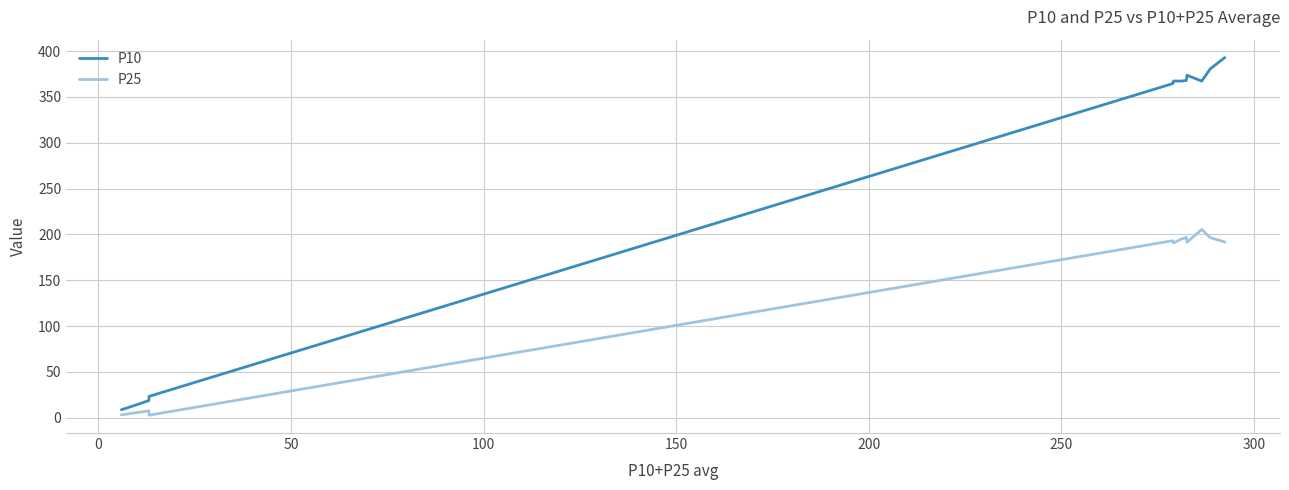

What are all the series names shown in the legend?

P10, P25